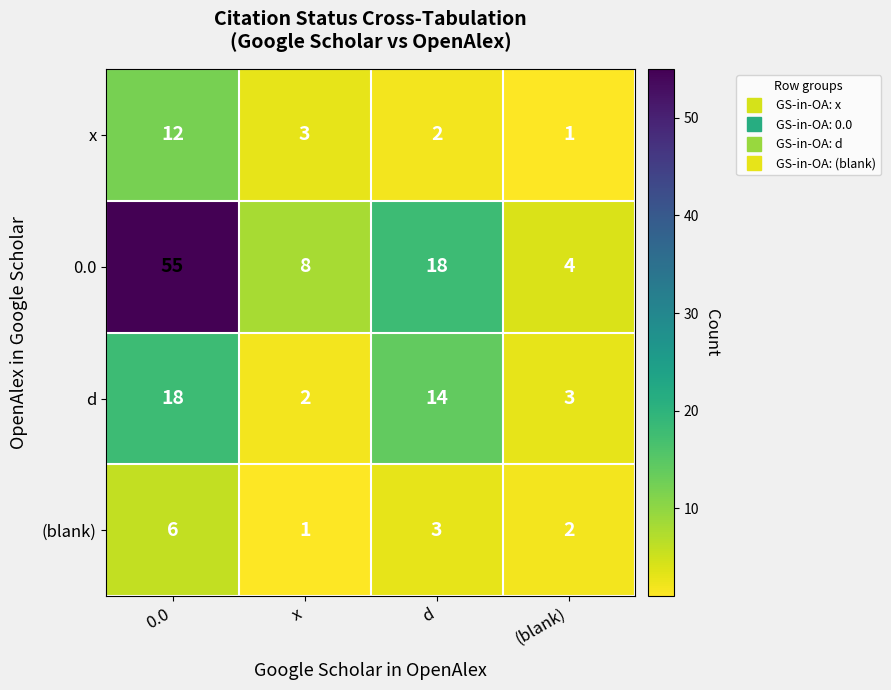

The 0.0 series shows 11 at x. True or false?

False